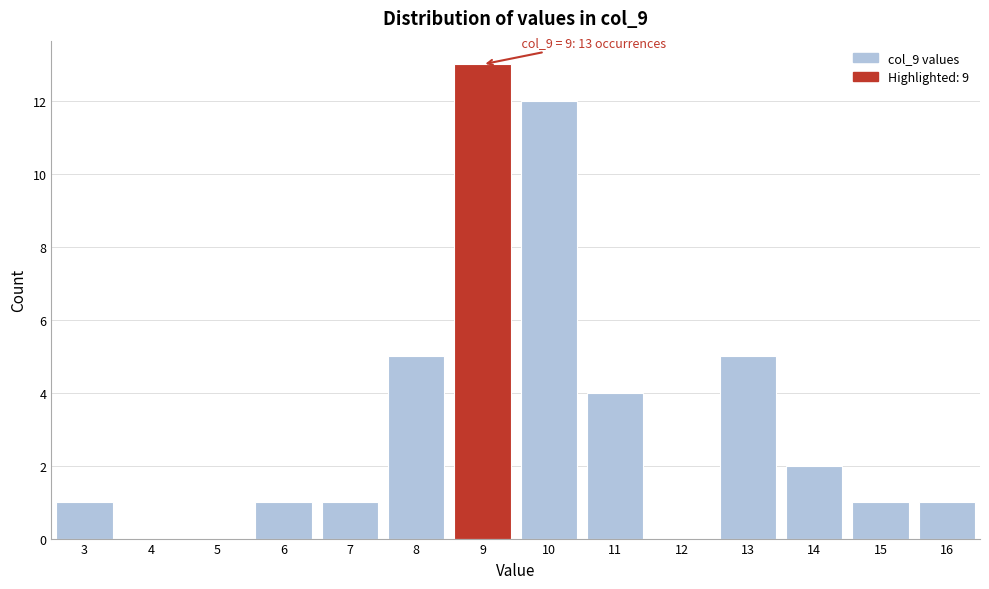

Over which range of the x-axis is the bar tallest?

8.5 to 9.5